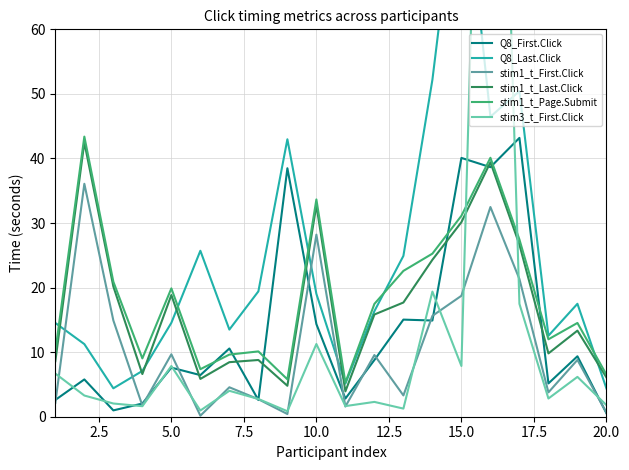

True or false: stim1_t_First.Click and stim1_t_Page.Submit cross at least once.

False